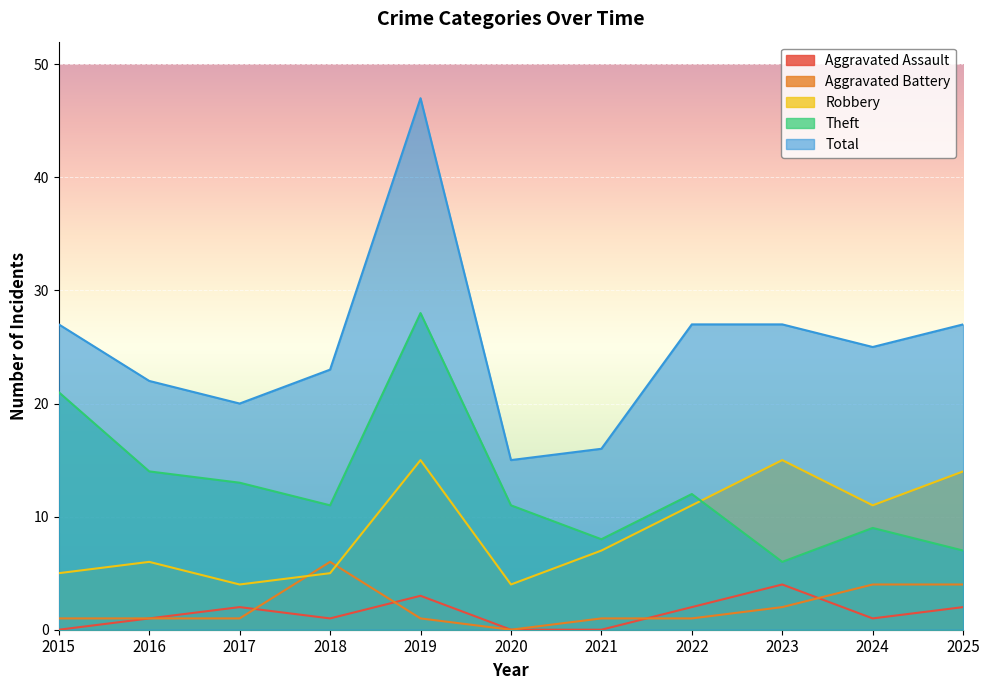

Where do Robbery and Aggravated Battery first cross each other?

2017 and 2018